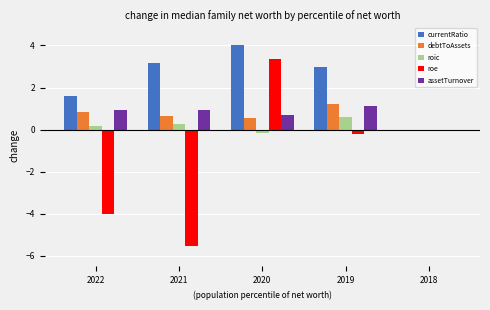

What is the average value of the debtToAssets series?

0.6